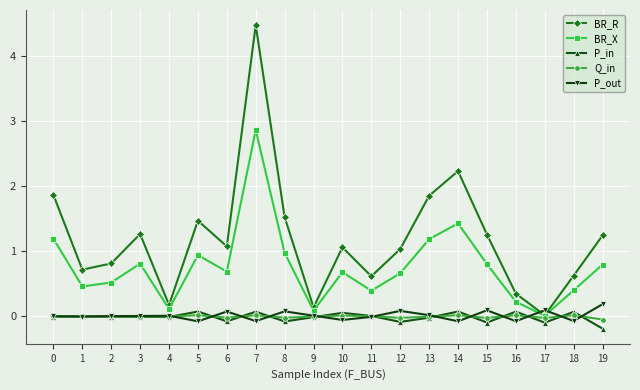

Between 1 and 9, which series saw the biggest shift?

BR_R